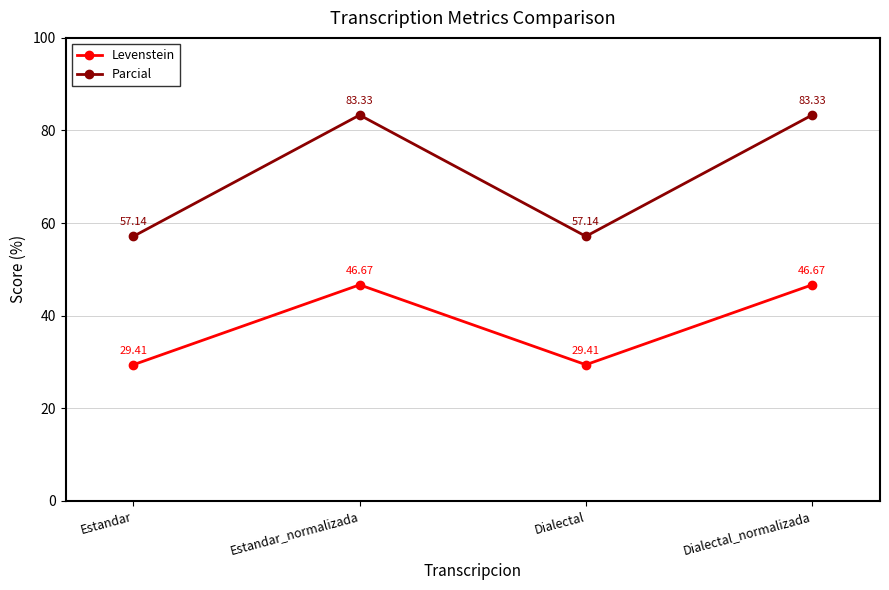

Is the value of Parcial at Estandar_normalizada greater than the value of Levenstein at Estandar_normalizada?

Yes